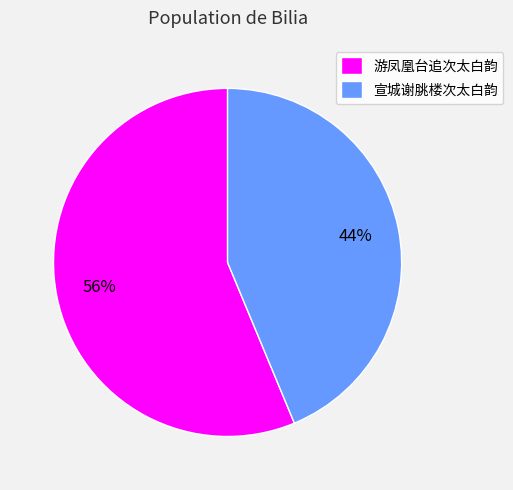

Count the number of slices in the pie.

2